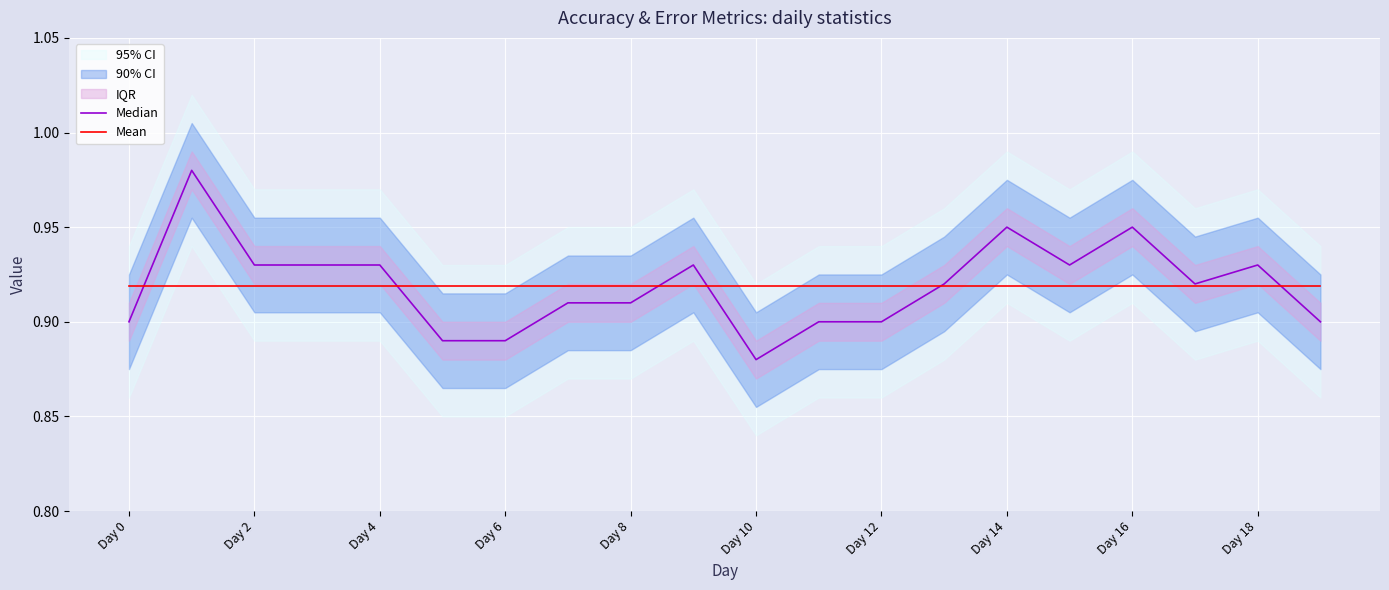

What value does the Mean series have at 15?

0.9